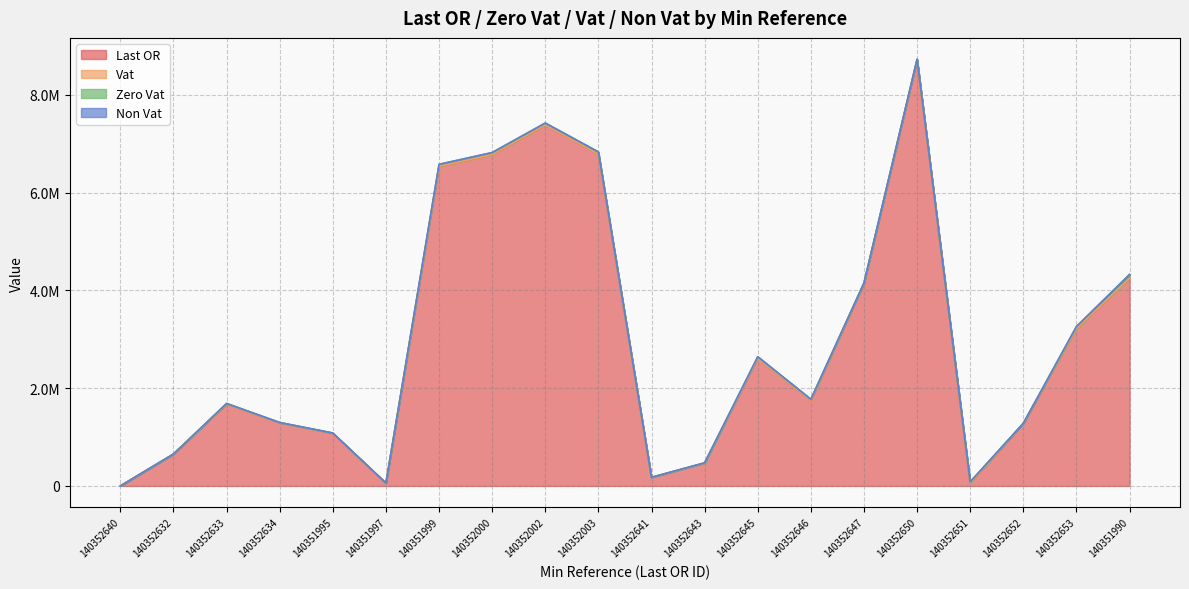

At which category does the chart reach its minimum across all series?

140352640